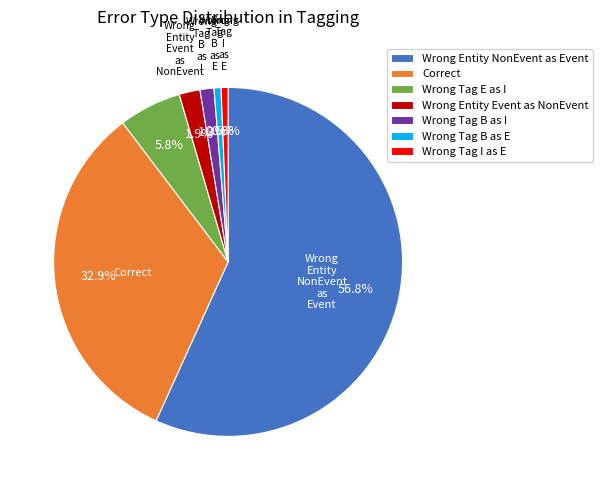

To the nearest percent, what is the difference between the largest and smallest slice percentages?

56%